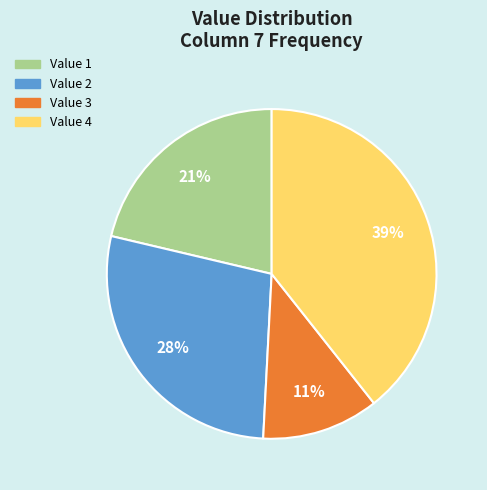

How many segments does this pie chart have?

4